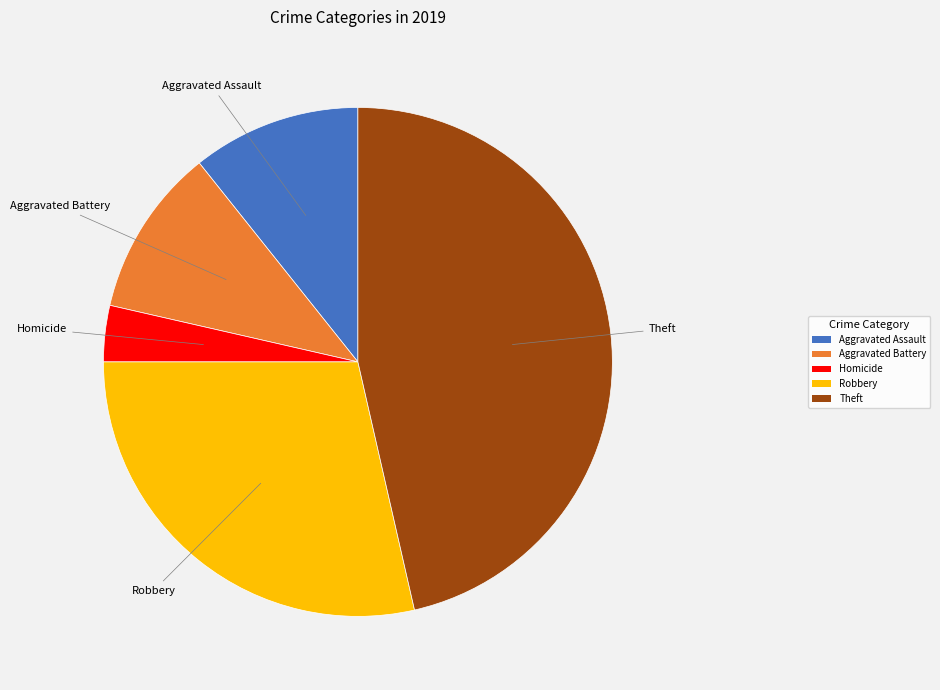

Which slice is the largest?

Theft